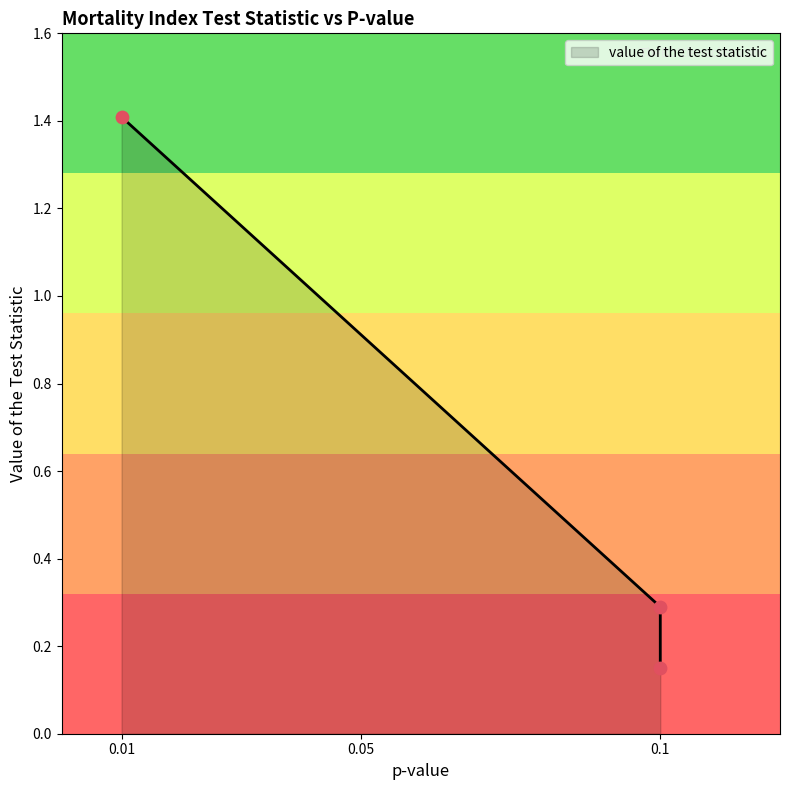

Between 0.01 and 0.1, which is larger?

0.01